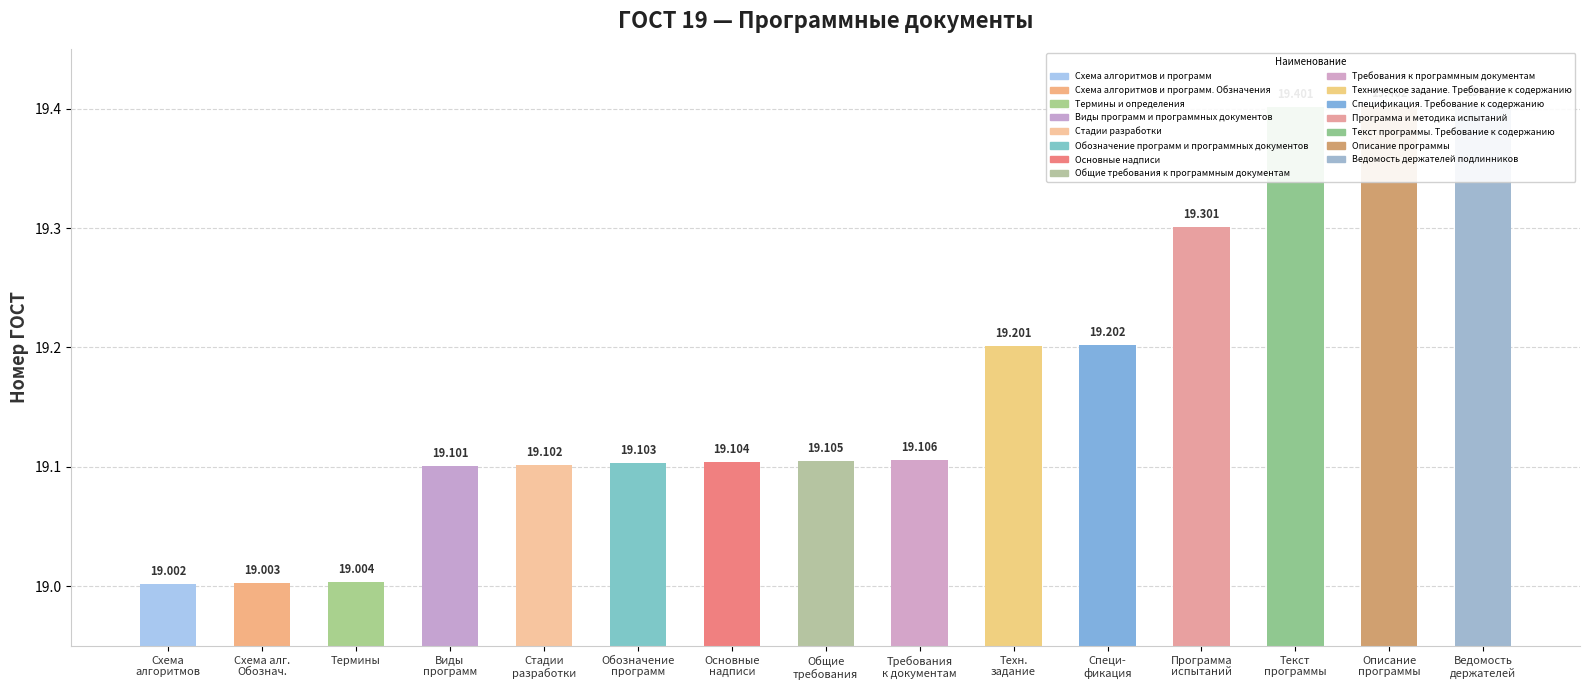

What is the average value?

19.2